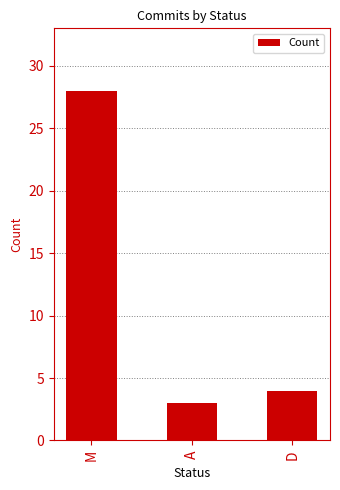

What is the sum of the values at M and A?

31